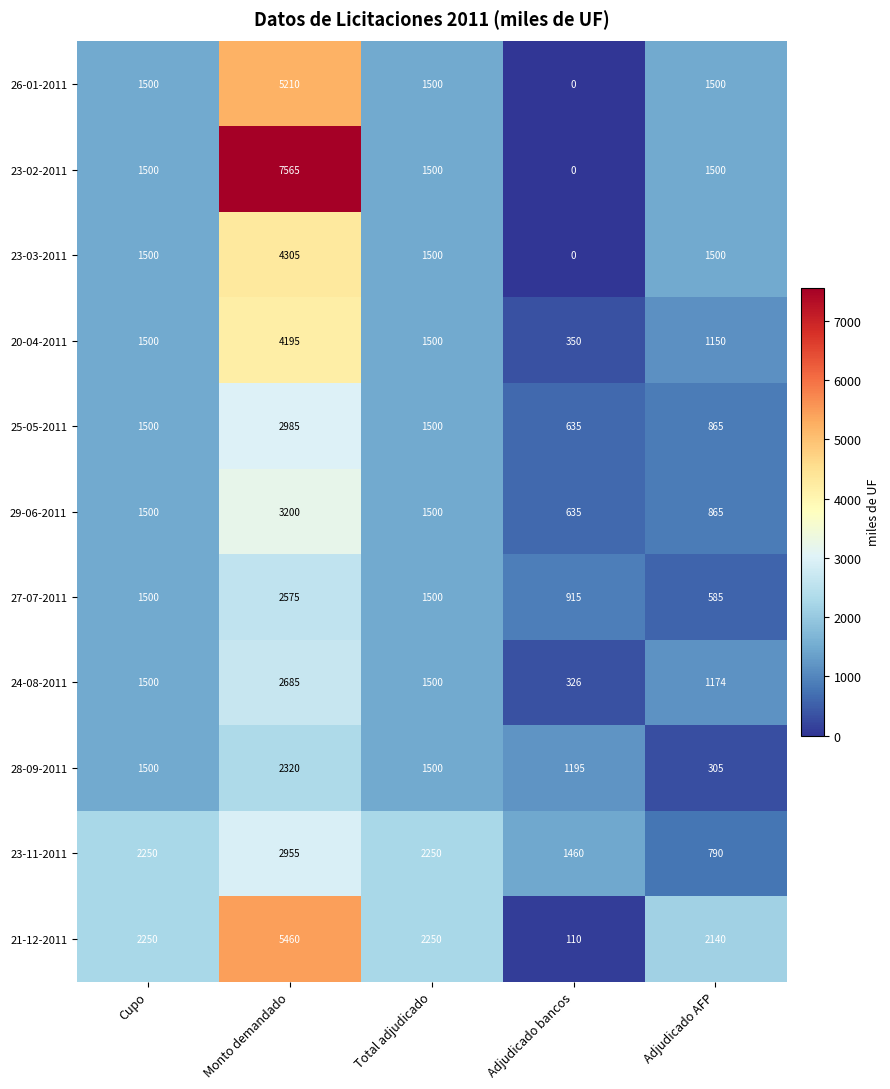

Which category has the highest value across all series?

Monto demandado